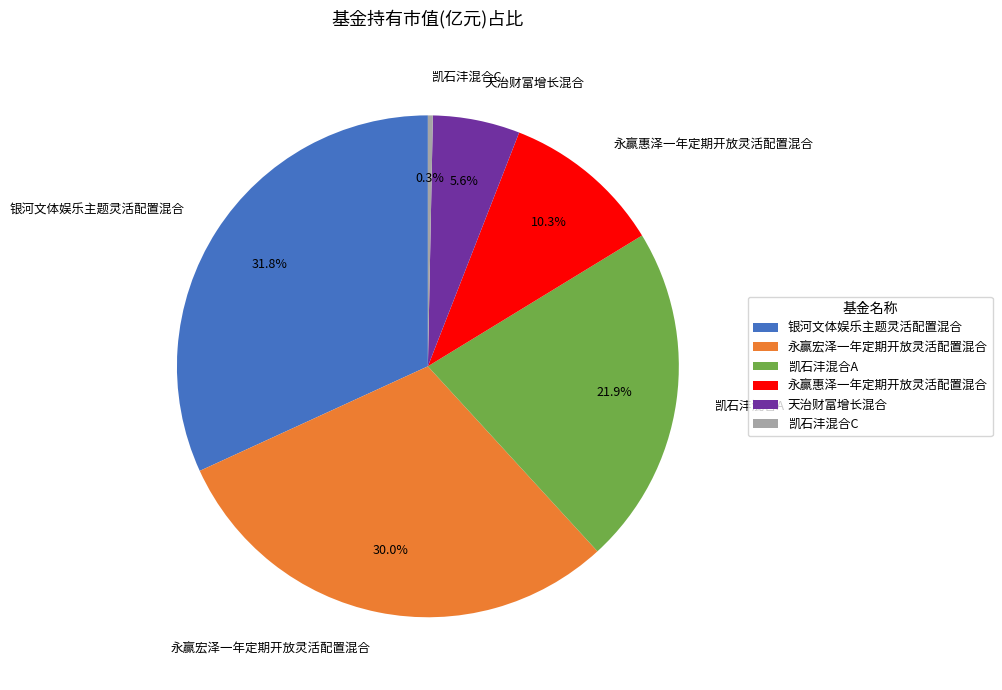

To the nearest percent, what is the average slice percentage?

17%